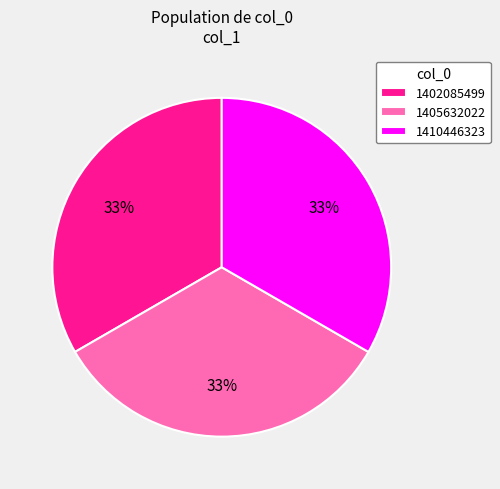

To the nearest percent, what percentage of the pie is 1405632022?

33%